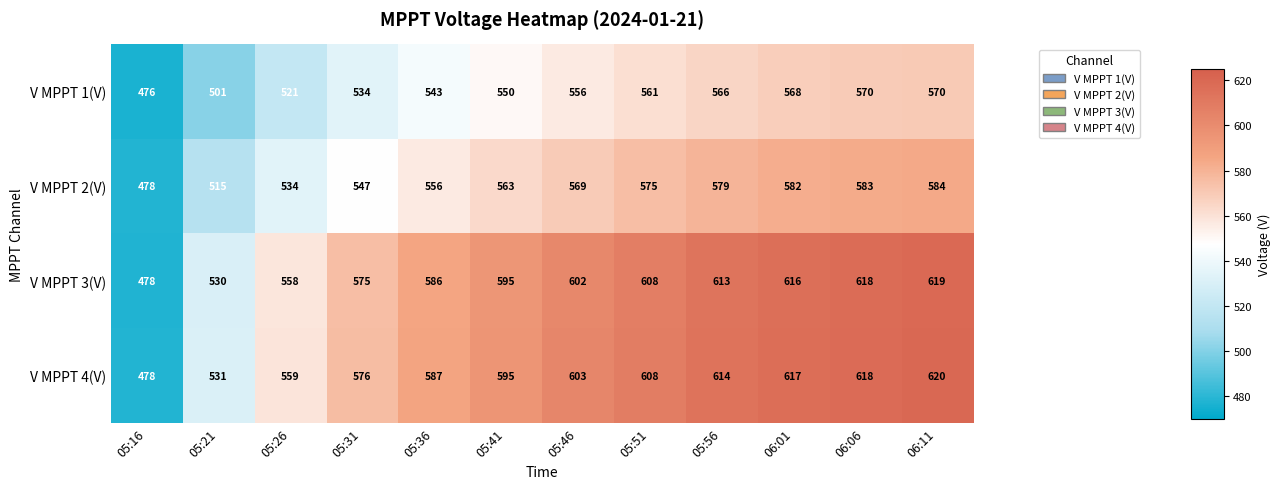

At how many categories does at least one series exceed 518?

11